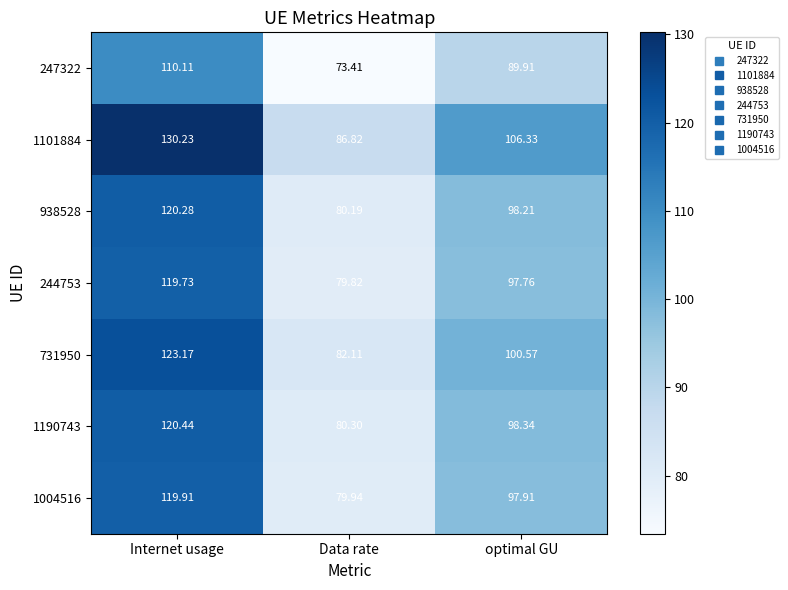

Where is 247322 nearest to the value 91?

optimal GU